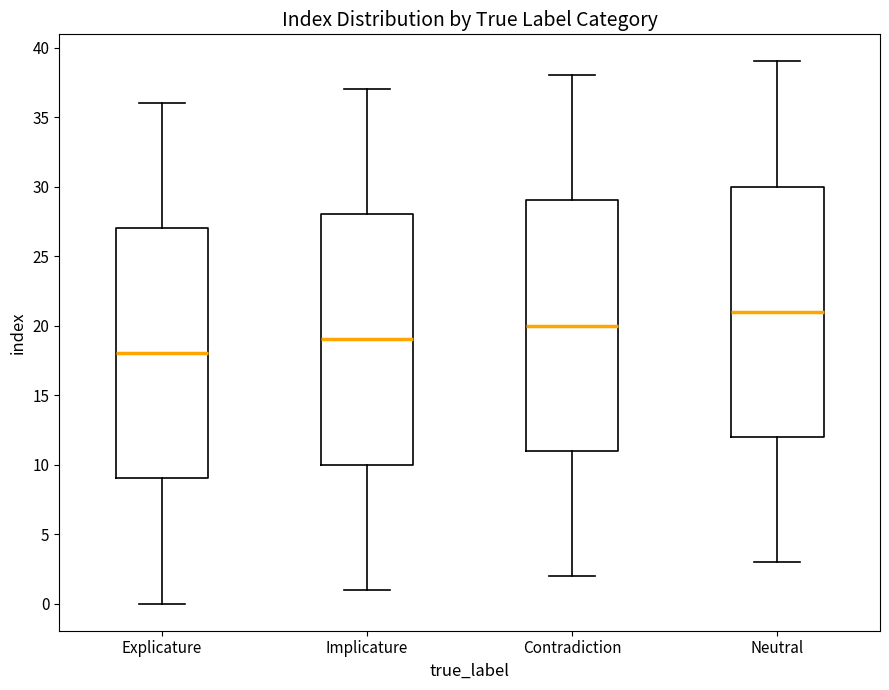

Where does the upper whisker of the box for Neutral end on the y-axis? The values are not printed on the chart, so give them approximately, as read against the axis.

39